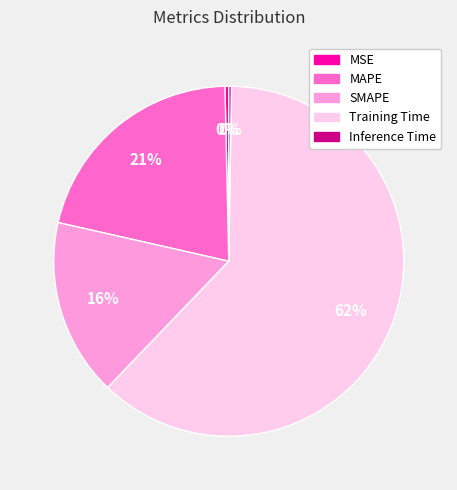

Do SMAPE and MSE together represent more than half of the pie?

No